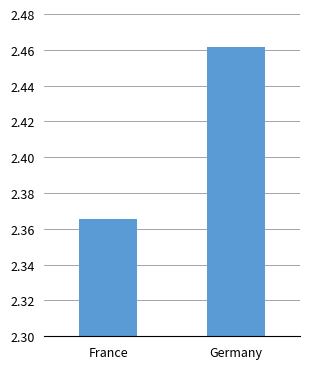

Which category has the lowest value across all series?

France